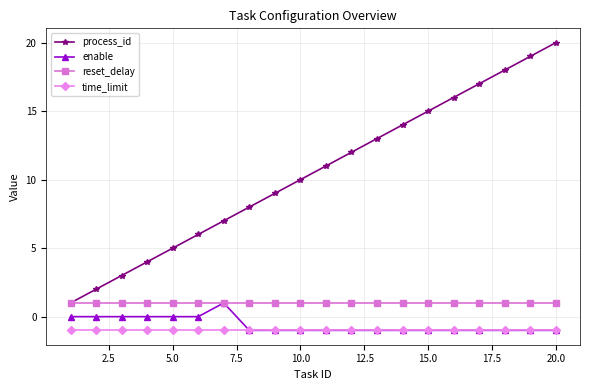

True or false: process_id has more than 1 interior local peaks.

False